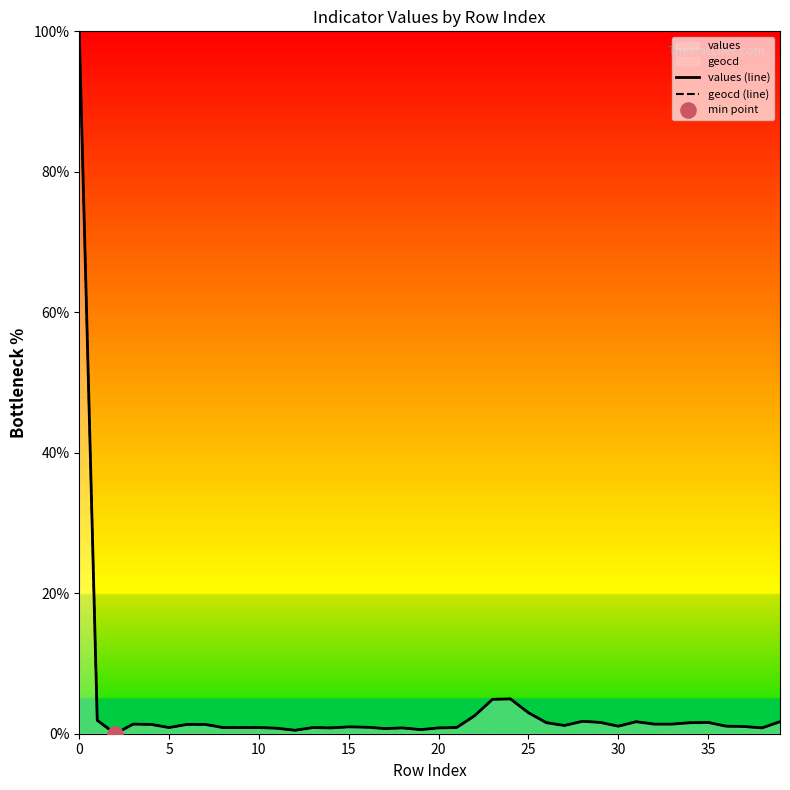

Is the value of geocd (line) at 38 greater than the value of values (line) at 11?

Yes